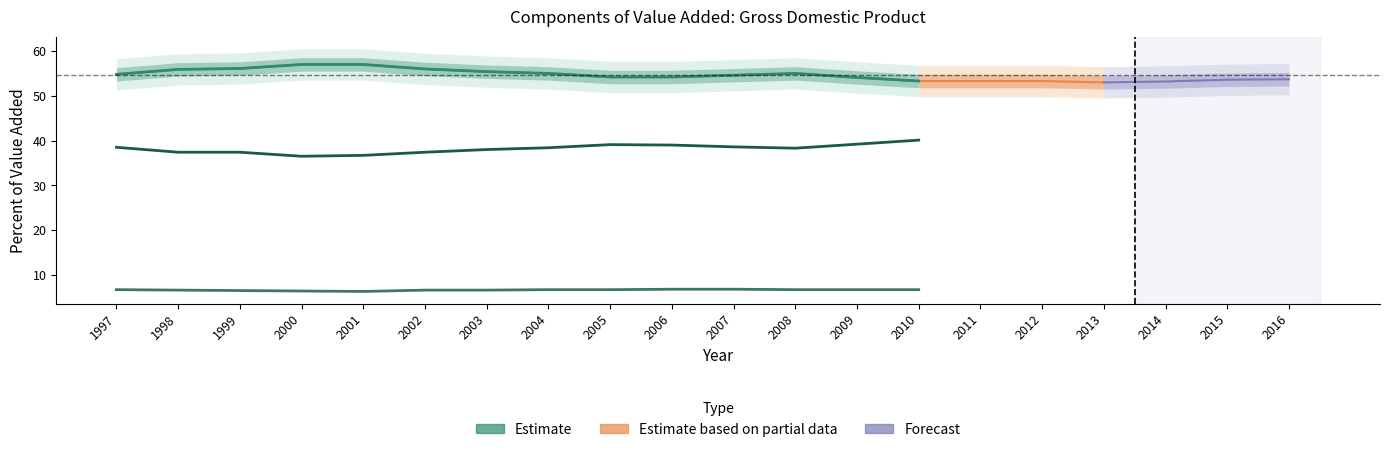

Where is Gross operating surplus nearest to the value 38?

2003